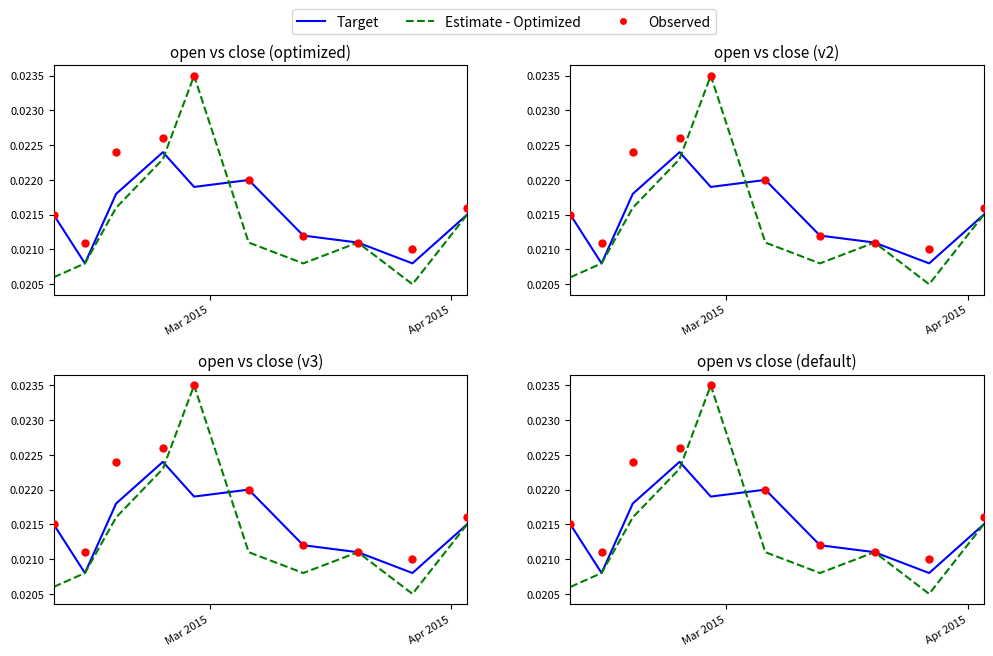

What are all the series names shown in the legend?

Target, Estimate - Optimized, Observed